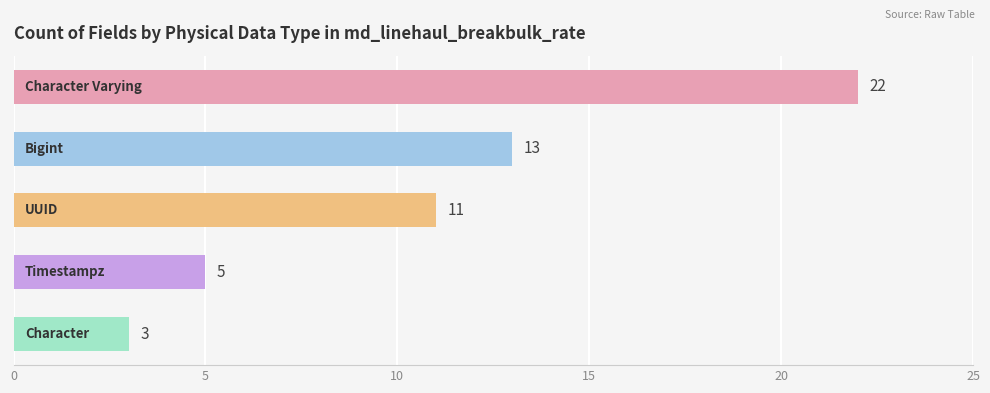

Count the values in the range 5 to 13.

3